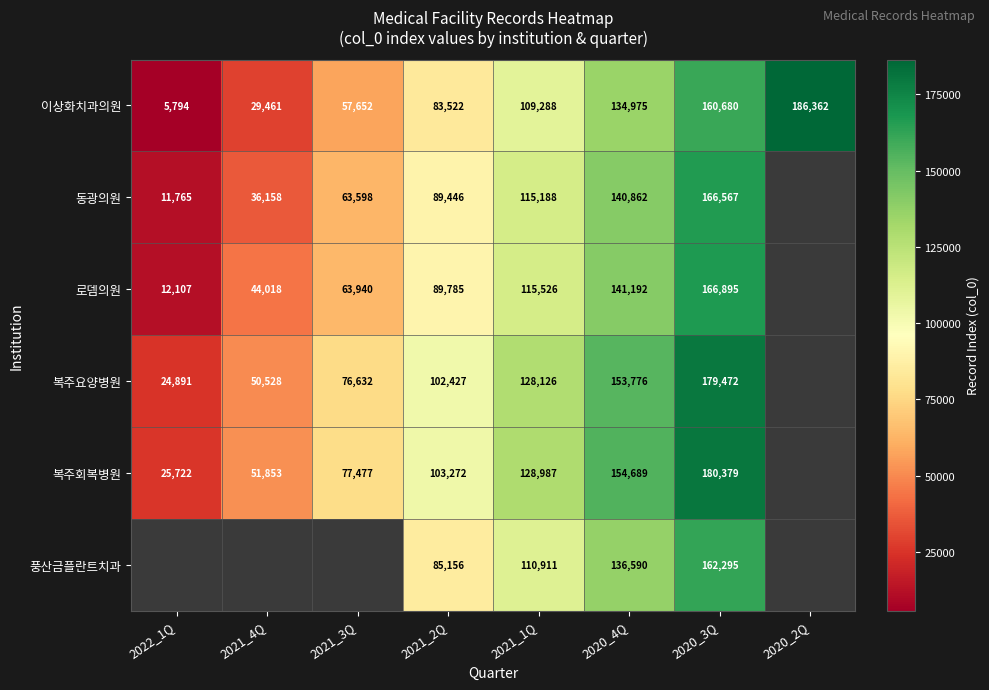

At how many categories does at least one series exceed 67656?

6